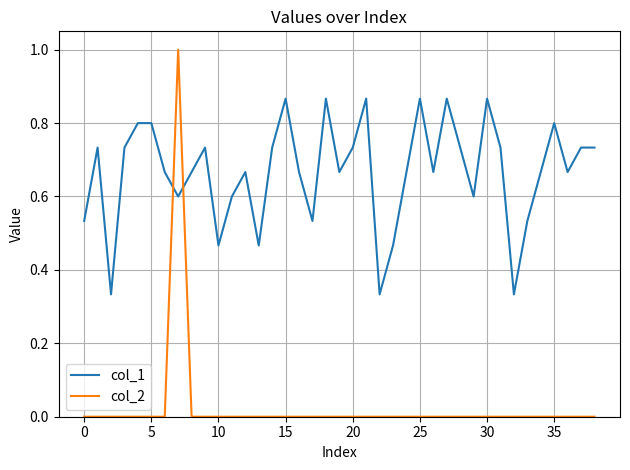

Which series has the largest total across all categories?

col_1